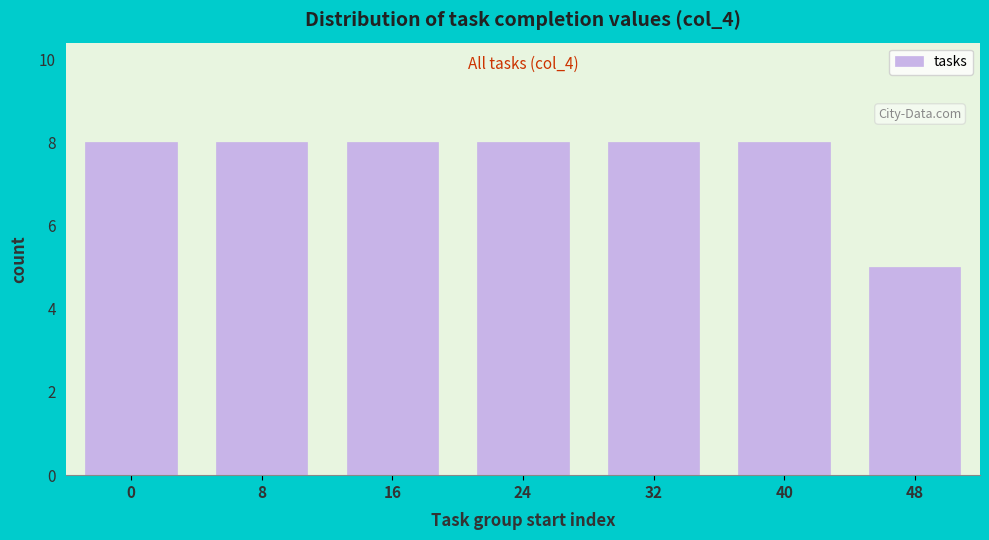

Reading left to right, list all the values displayed in this chart.

0=8	8=8	16=8	24=8	32=8	40=8	48=5